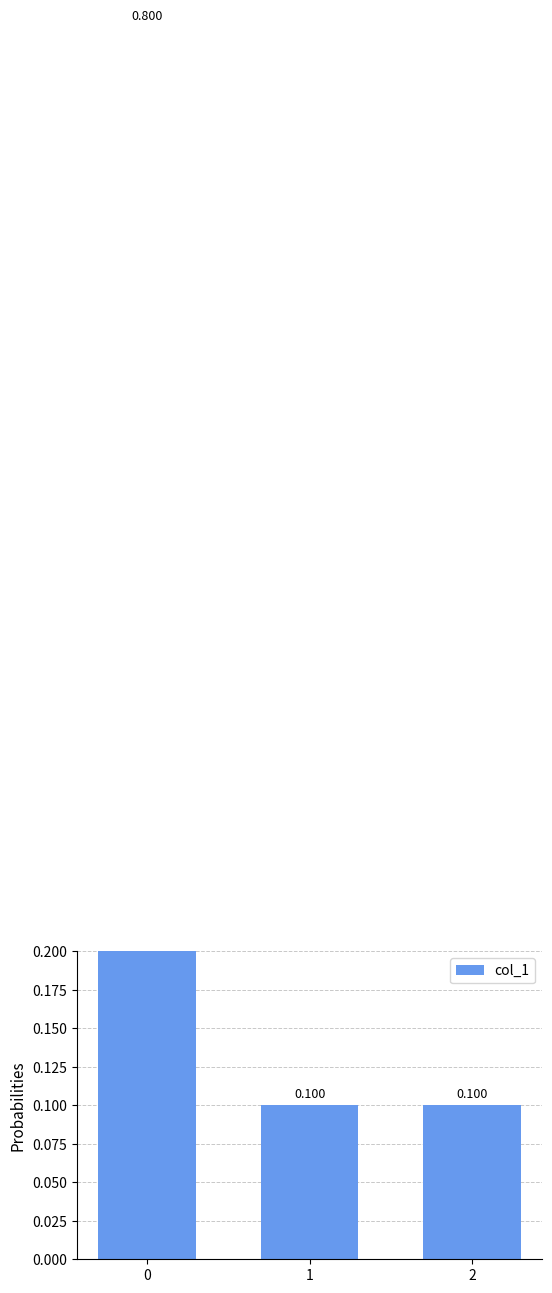

How many bars are there in total?

3